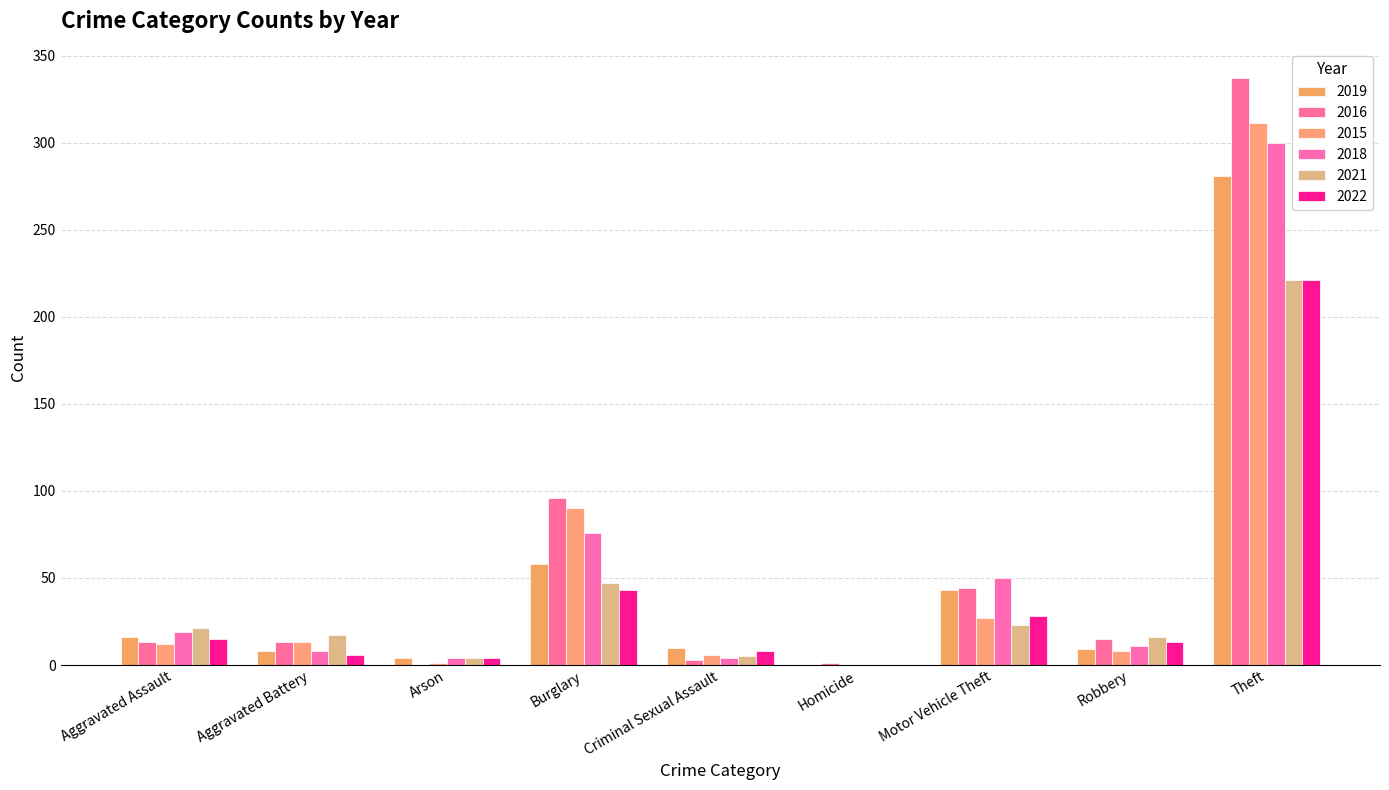

Rank the series by their maximum value, from highest to lowest.

2016, 2015, 2018, 2019, 2021, 2022